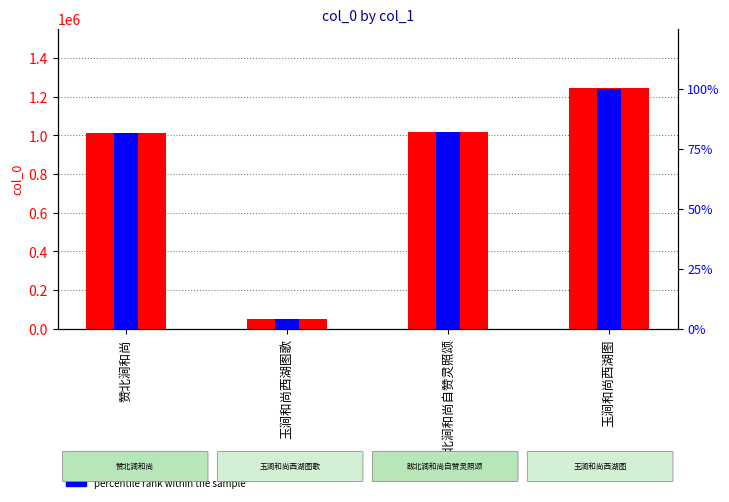

What is the label of the 2nd bar from the left?

玉涧和尚西湖图歌